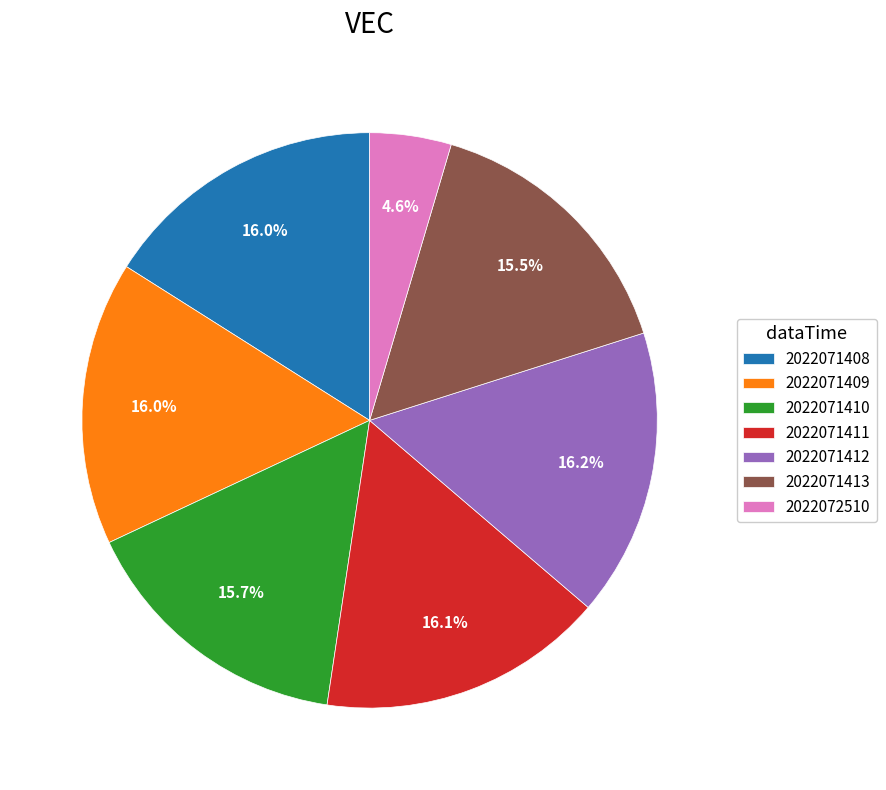

Between 2022071413 and 2022072510, which is larger?

2022071413